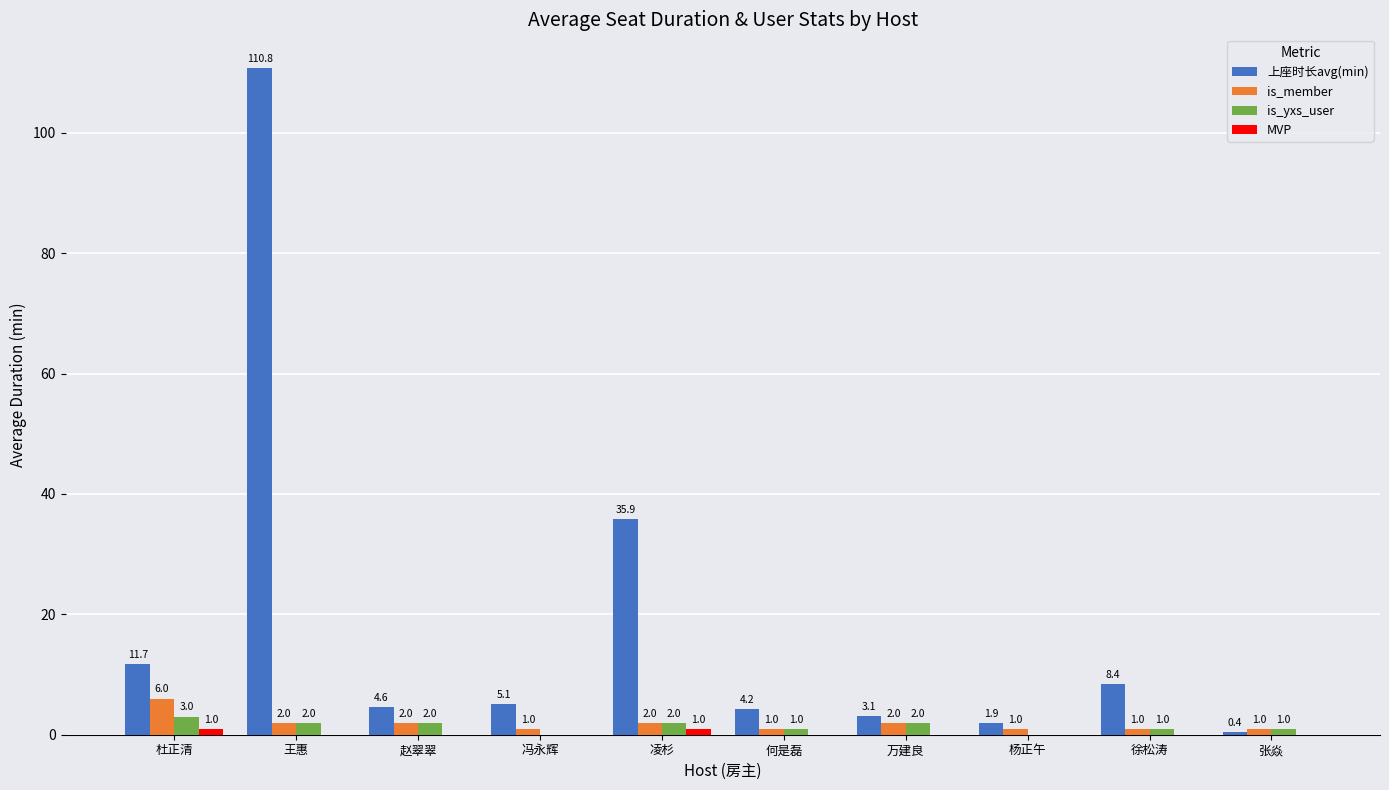

At which category is the sum across all series the highest?

王惠